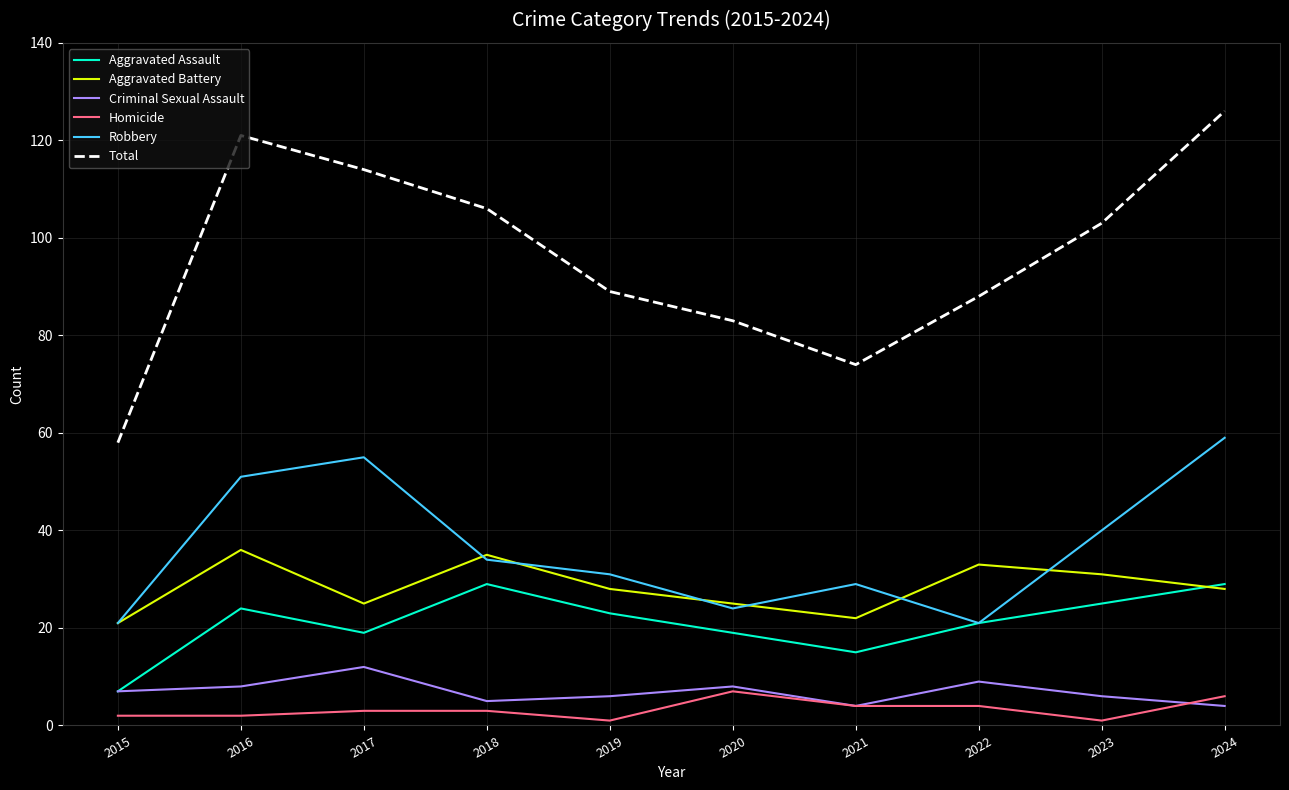

What is the difference between the maximum and minimum values in the Total series?

68